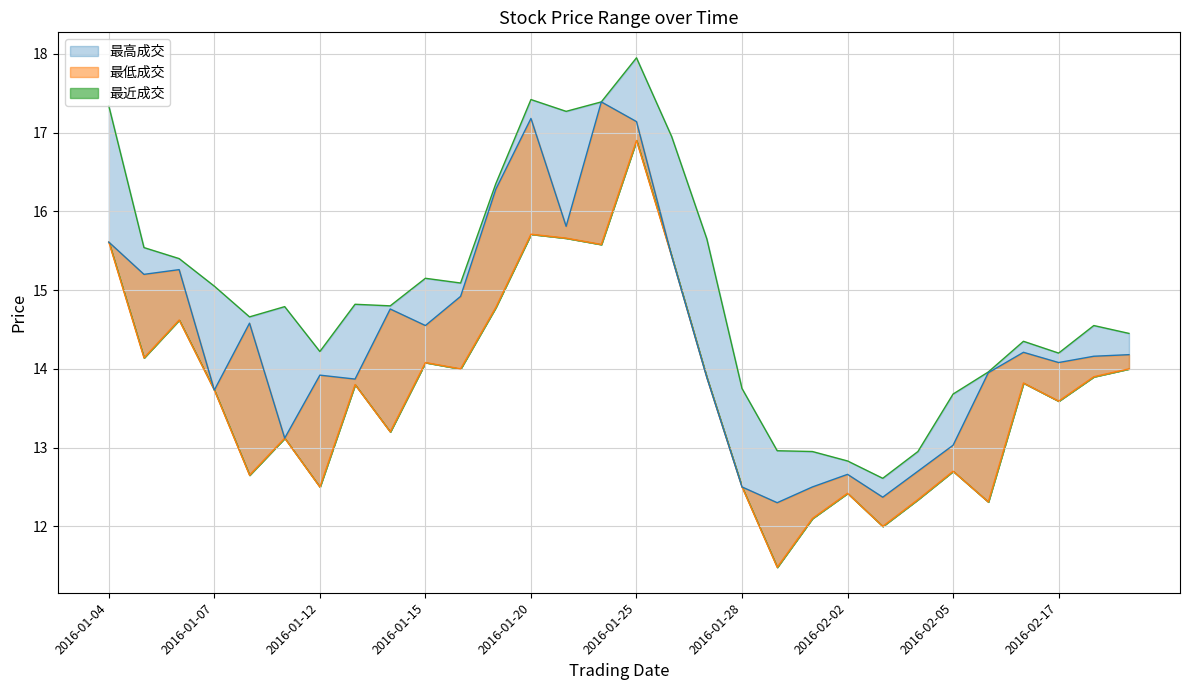

Which has a higher value, 2016-01-26 or 2016-02-01?

2016-01-26